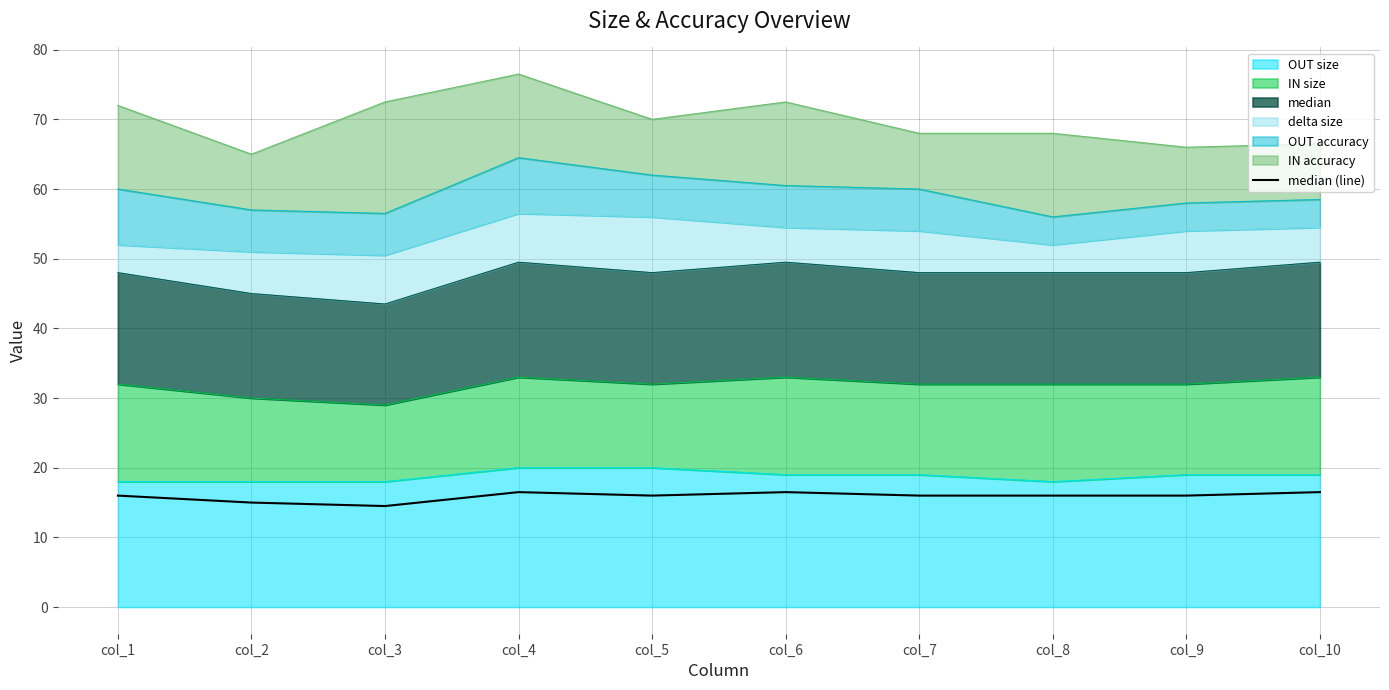

How many lines are shown in the chart?

1